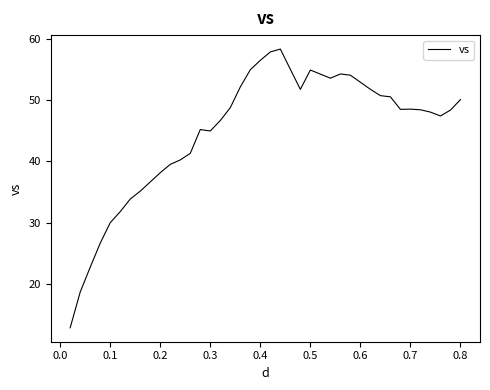

Is this an area chart (filled region under the line)?

No